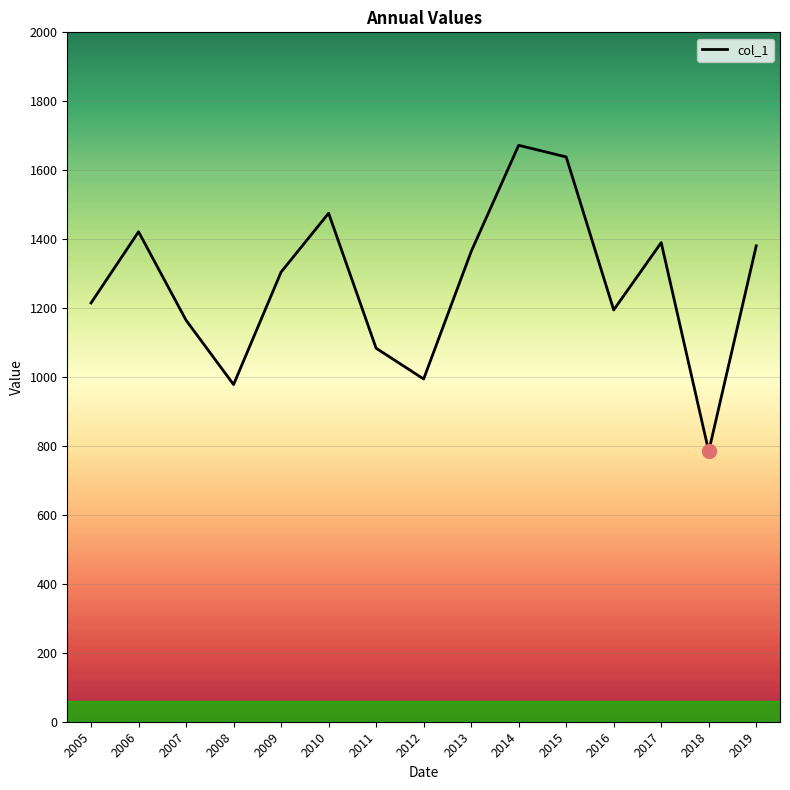

What is the difference between the values at 2006 and 2013?

57.4